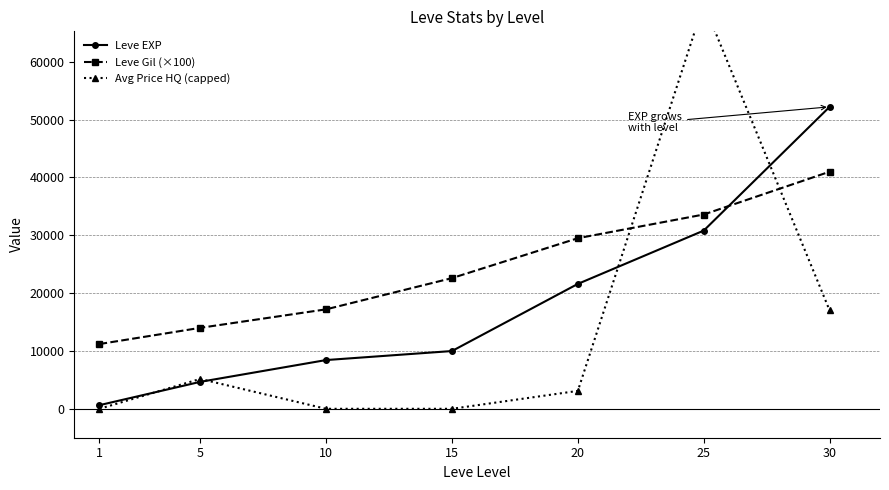

Count the number of categories in the chart.

7